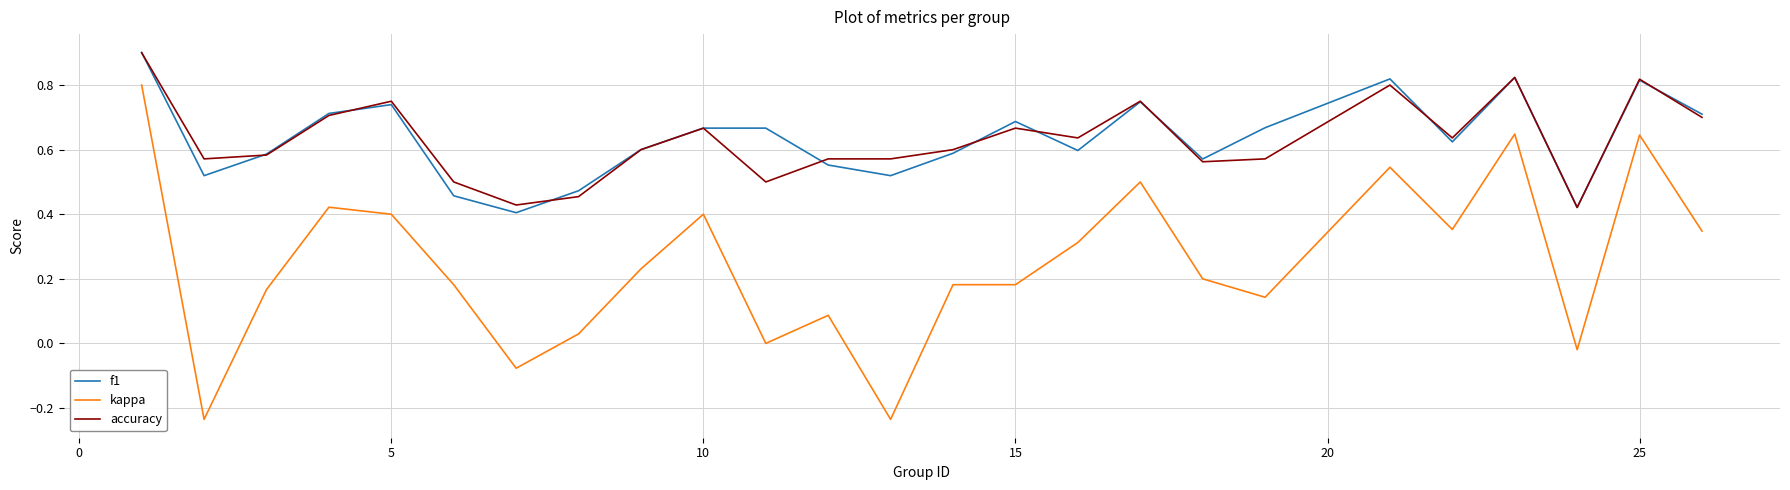

What is the greatest value displayed?

0.9